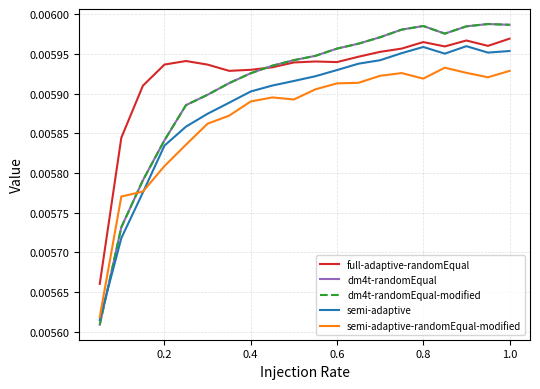

Does the chart display data point markers on the line(s)?

No